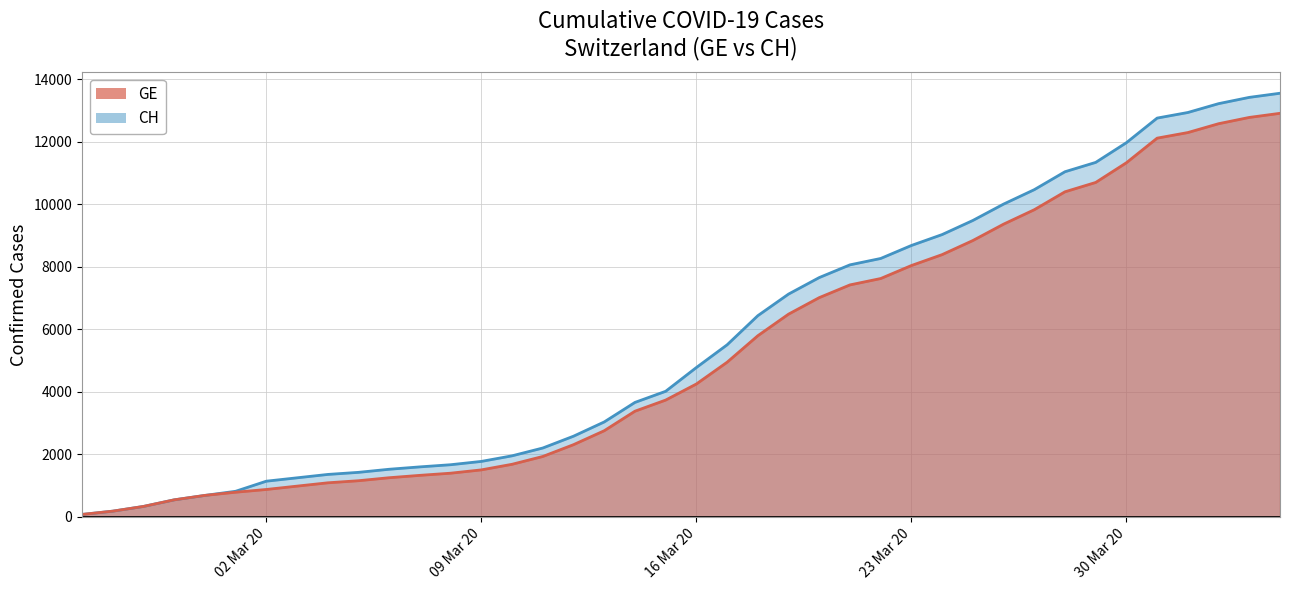

At which category is the sum across all series the highest?

2020-04-04